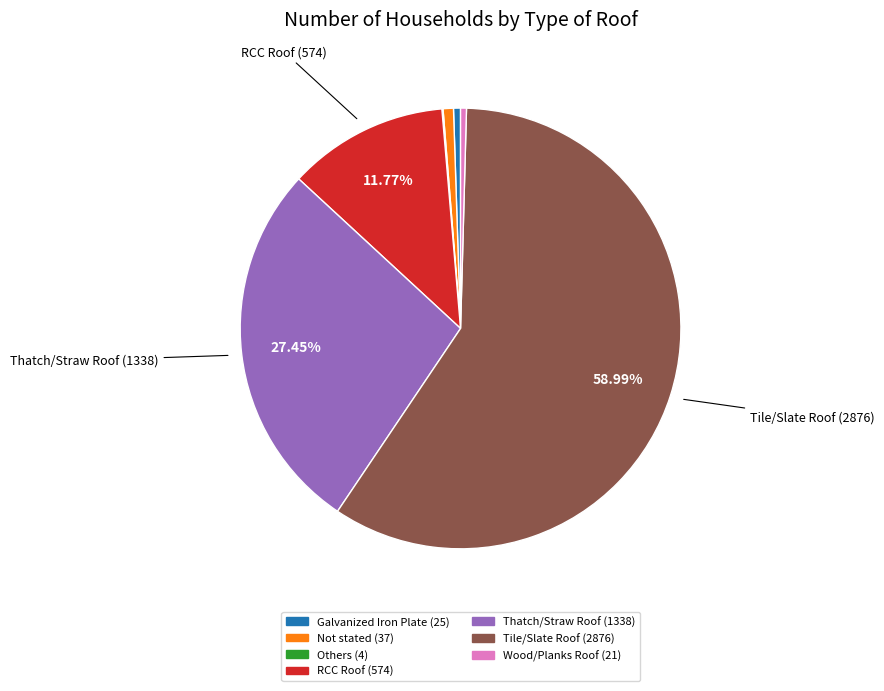

Which slice represents more than half of the pie?

Tile/Slate Roof